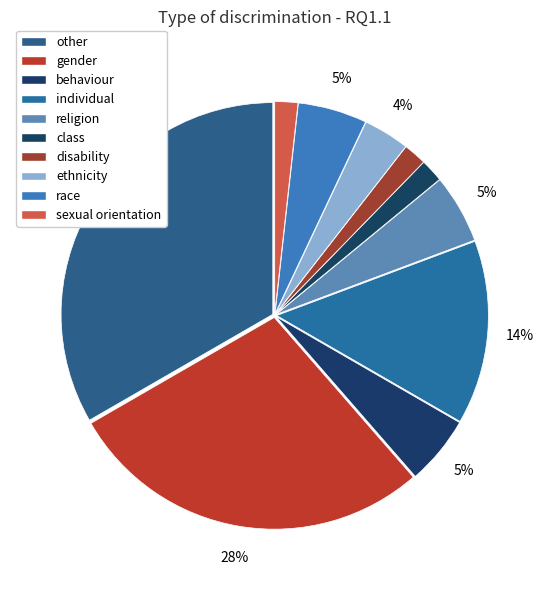

Rank the categories by value from highest to lowest.

other, gender, individual, behaviour, religion, race, ethnicity, class, disability, sexual orientation